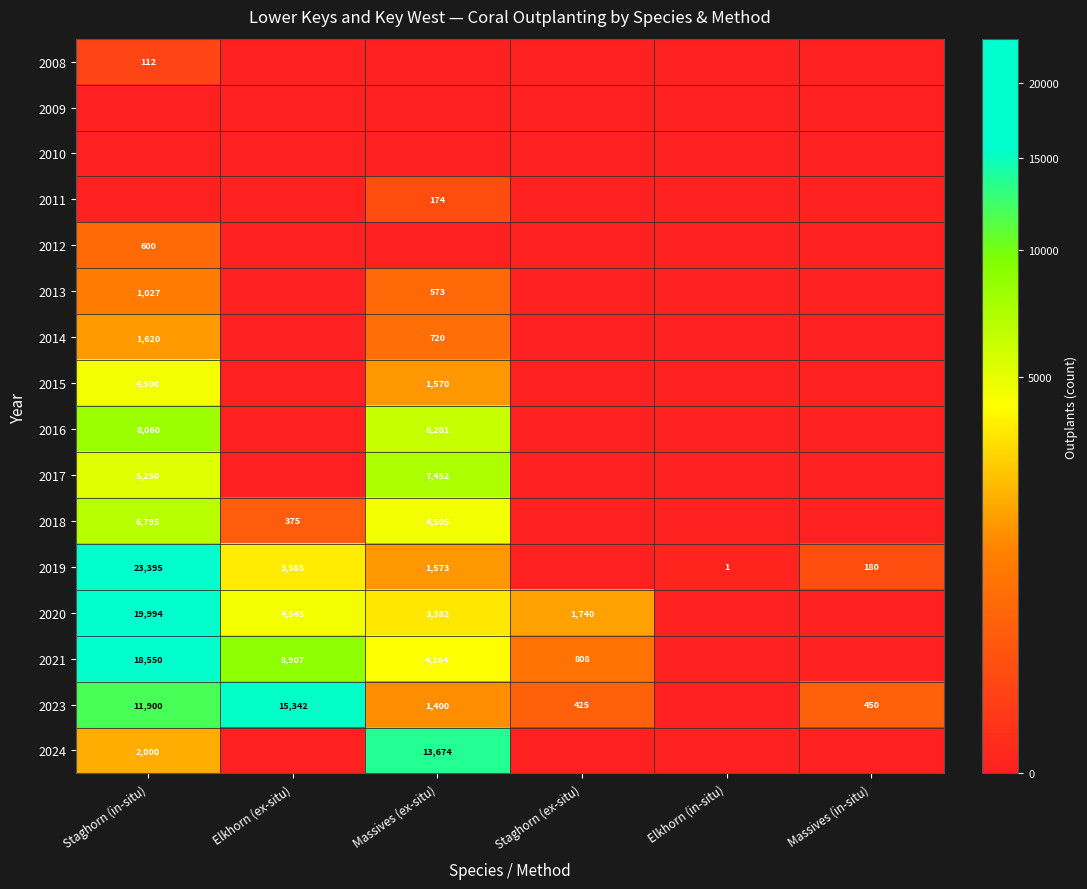

The value of 2008 at Staghorn (in-situ) is 112. True or false?

True